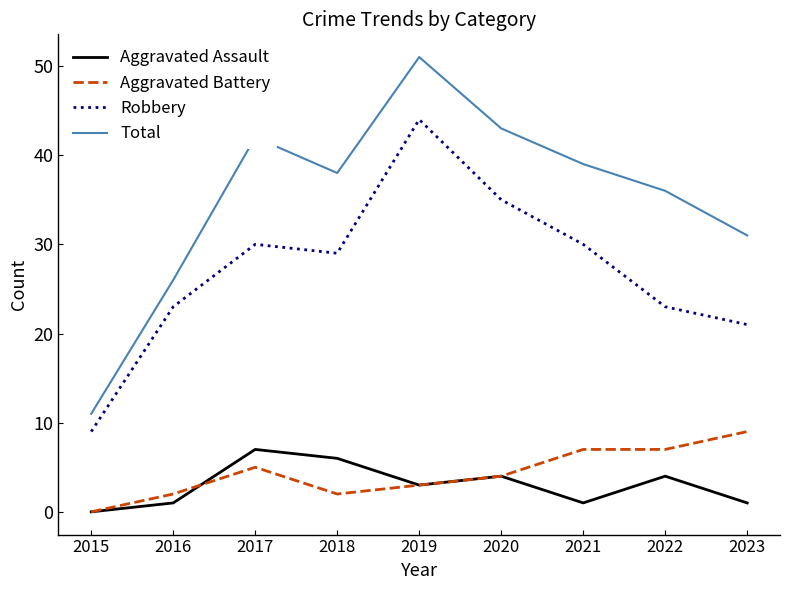

What is the spread (max minus min) of values at 2020?

39